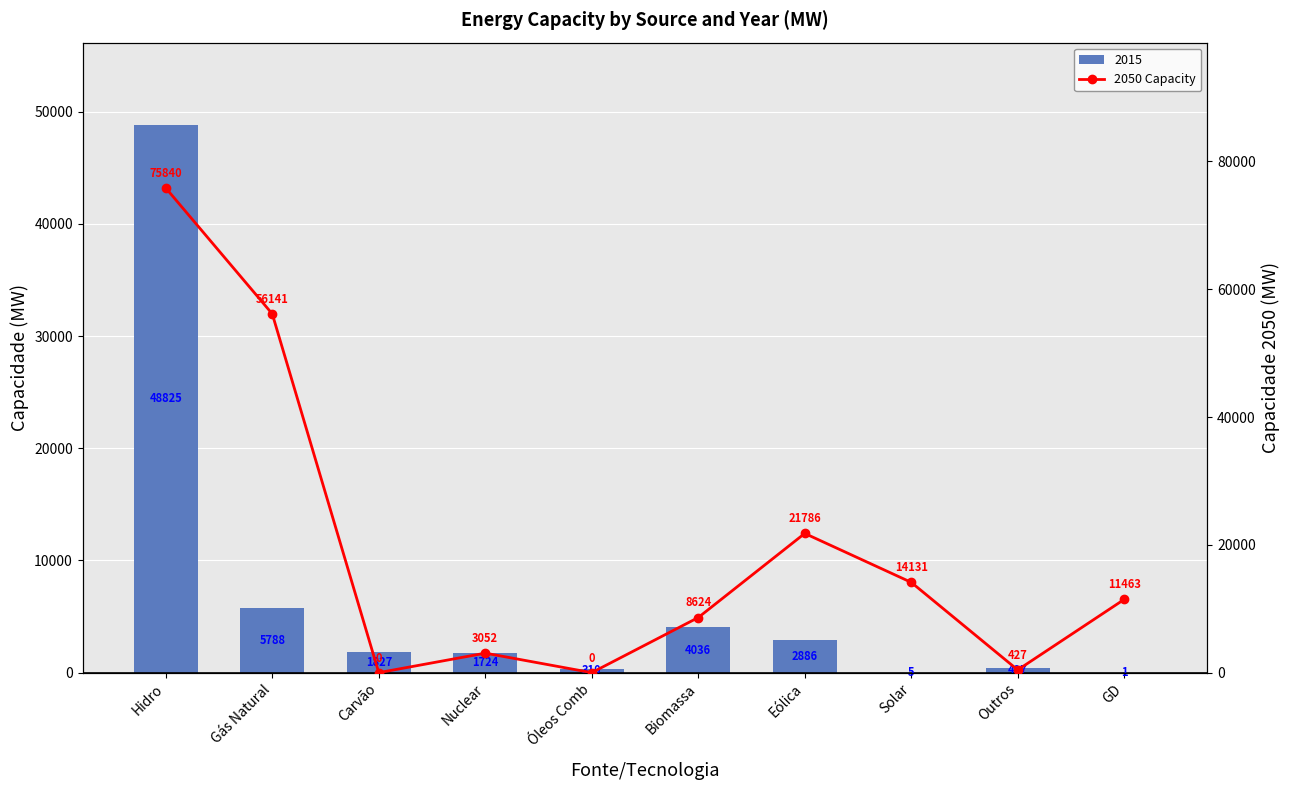

How many bars are there in total?

10